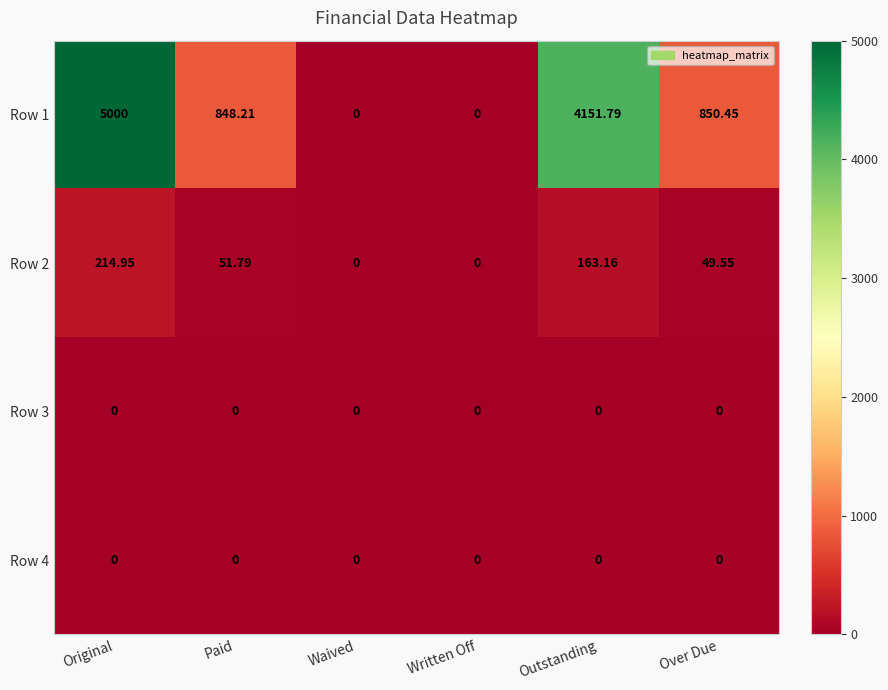

At which category is the sum across all series the highest?

Original